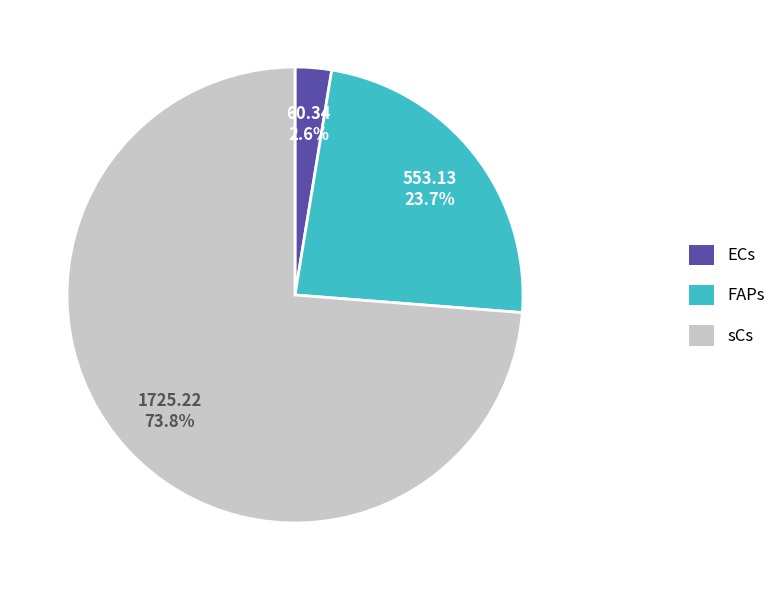

Rank the categories by value from lowest to highest.

ECs, FAPs, sCs